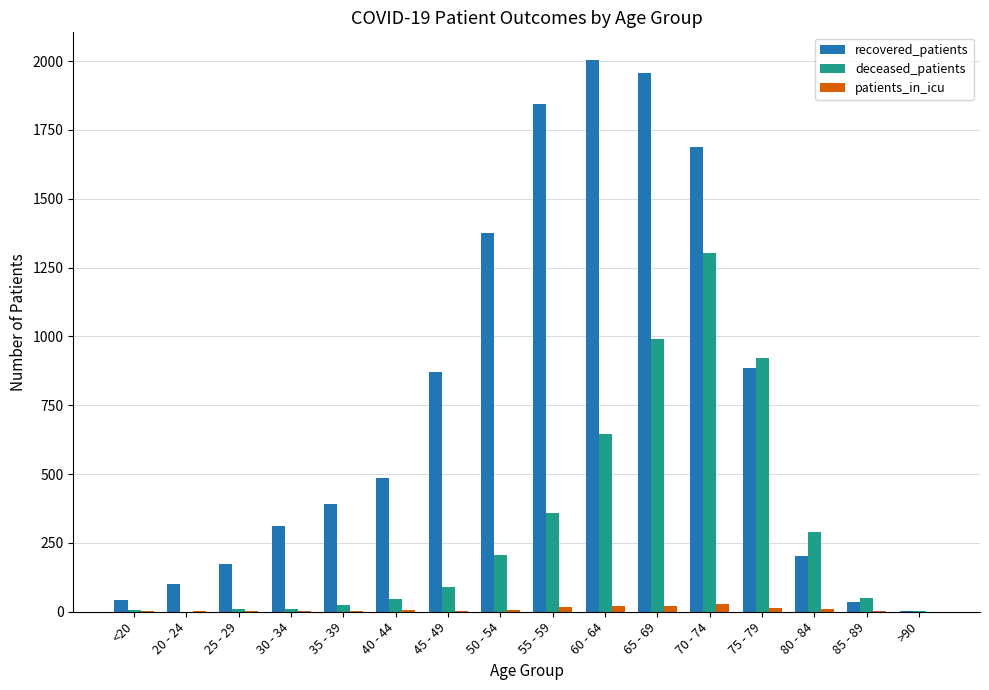

Which series changed the most between 70 - 74 and 75 - 79?

recovered_patients